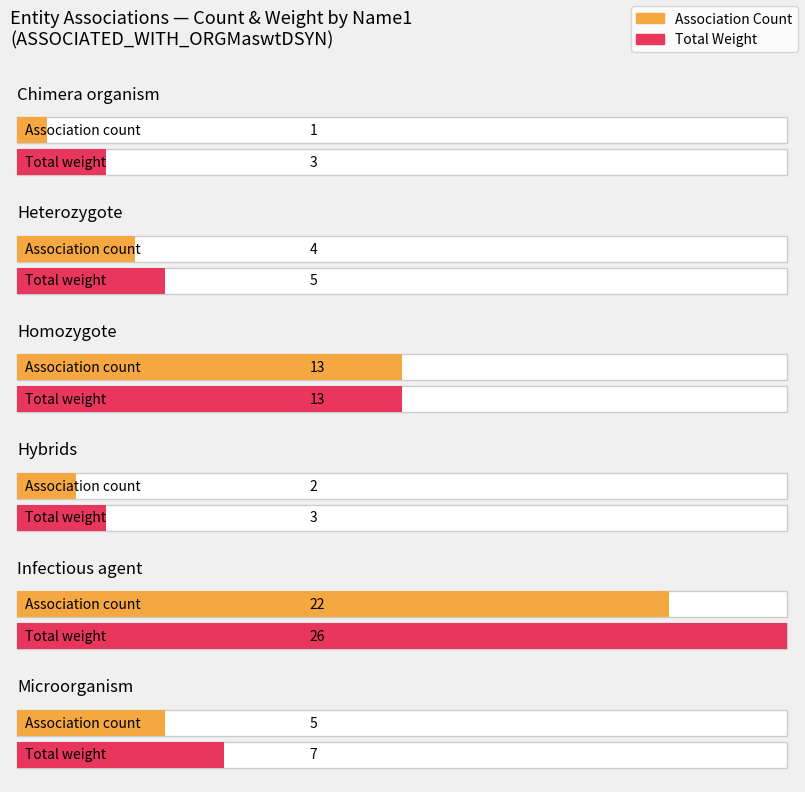

What is the value of the 1st bar from the left?

3